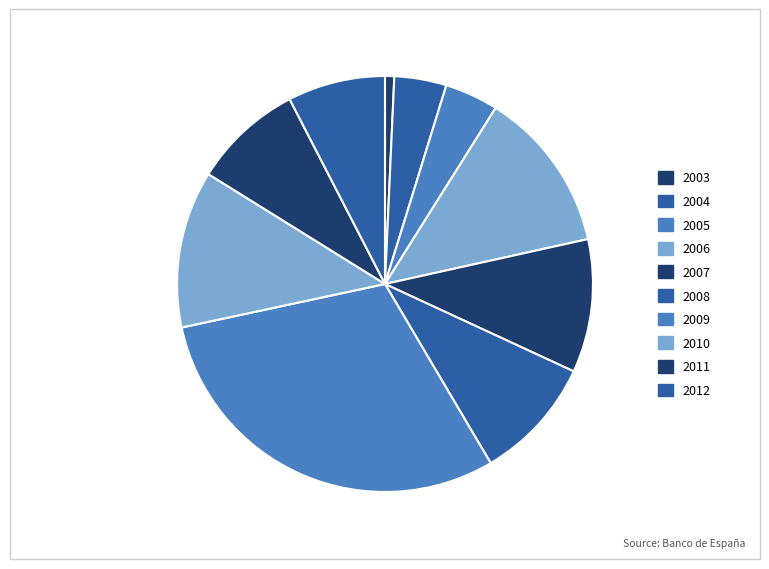

How many slices are in this pie chart?

10